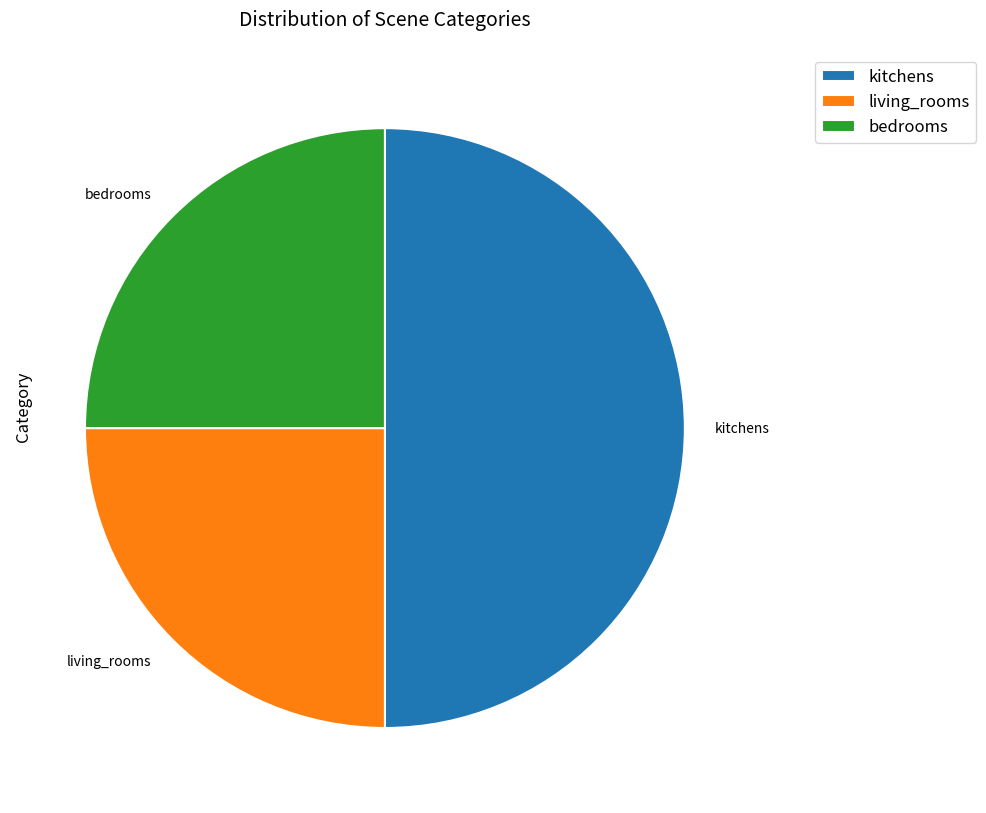

Does bedrooms represent more than half of the total?

No